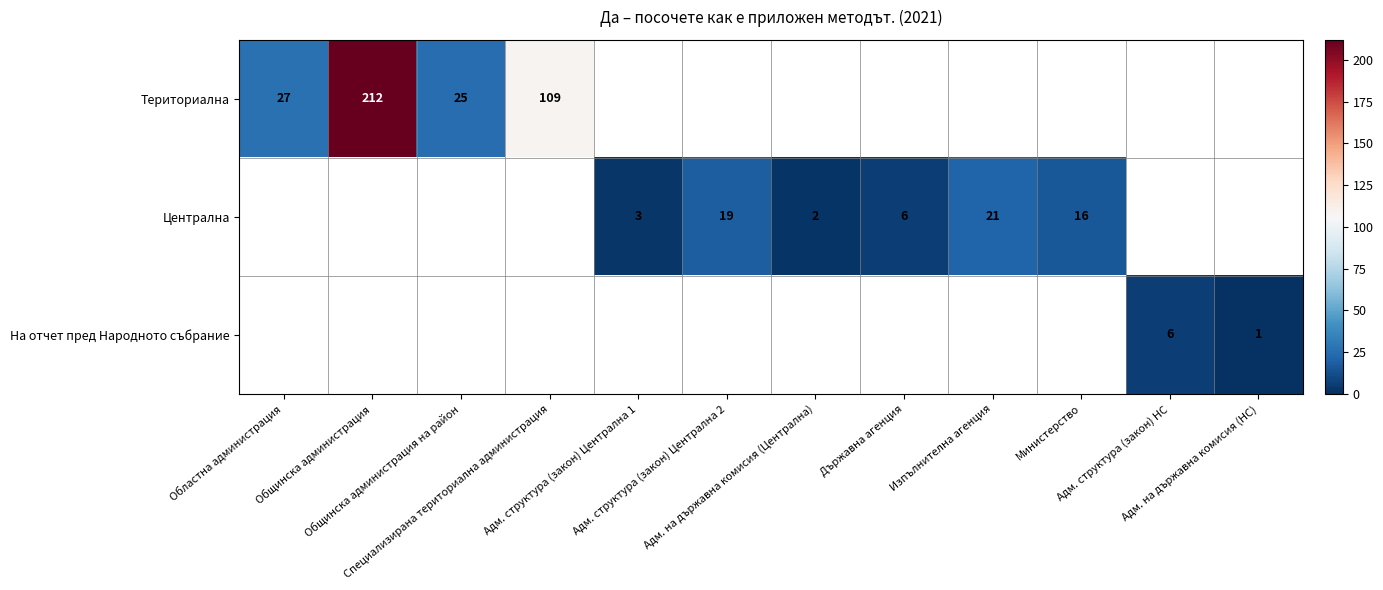

List the series in order of their peak value, highest first.

Териториална, Централна, На отчет пред Народното събрание